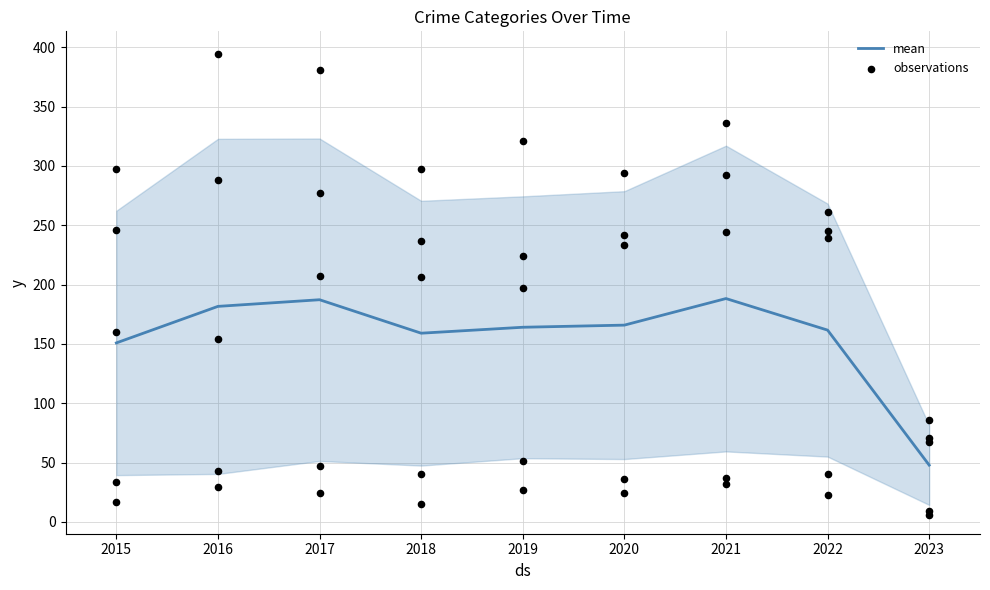

True or false: mean has a value of 187.2 at 2017.

True